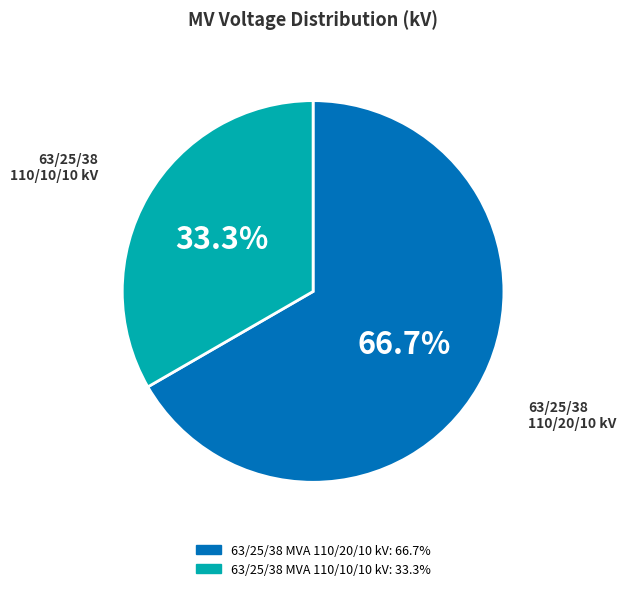

Between 63/25/38 MVA 110/20/10 kV and 63/25/38 MVA 110/10/10 kV, which is larger?

63/25/38 MVA 110/20/10 kV